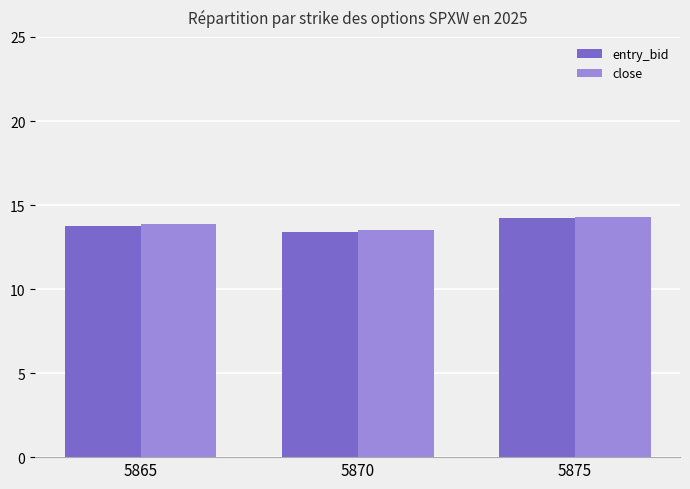

Is it true that close equals 6.9 at 5870?

False